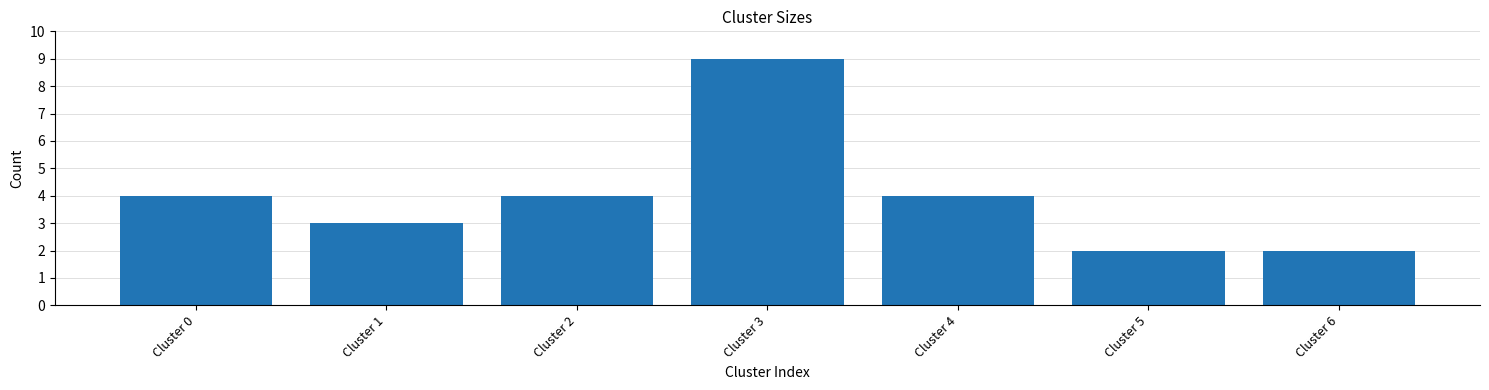

Reading left to right, list all the values displayed in this chart.

Cluster 0=4	Cluster 1=3	Cluster 2=4	Cluster 3=9	Cluster 4=4	Cluster 5=2	Cluster 6=2